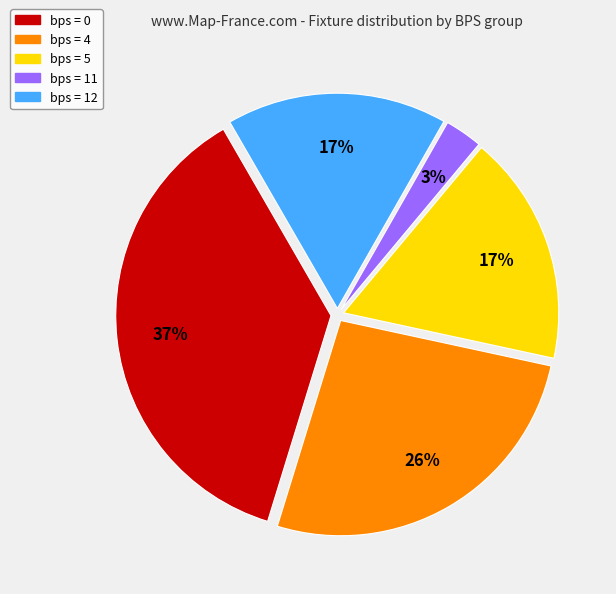

Is there any slice that represents more than half of the pie?

No